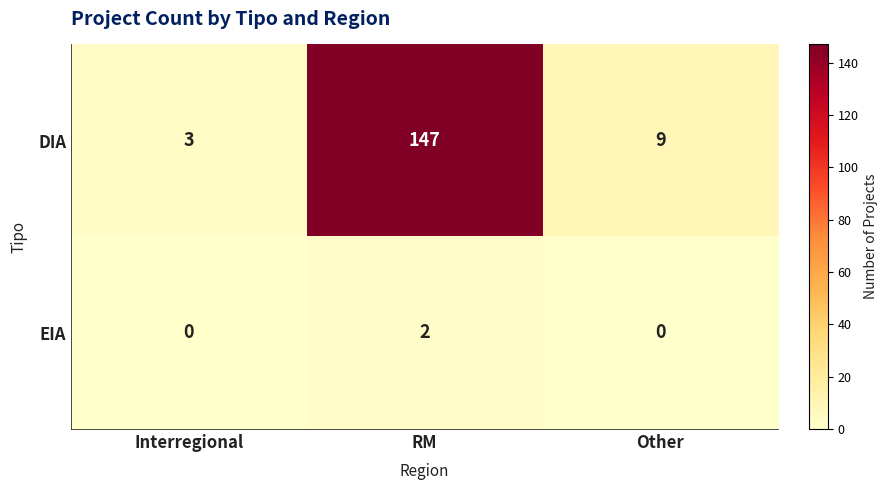

The value of EIA at RM is 2. True or false?

True